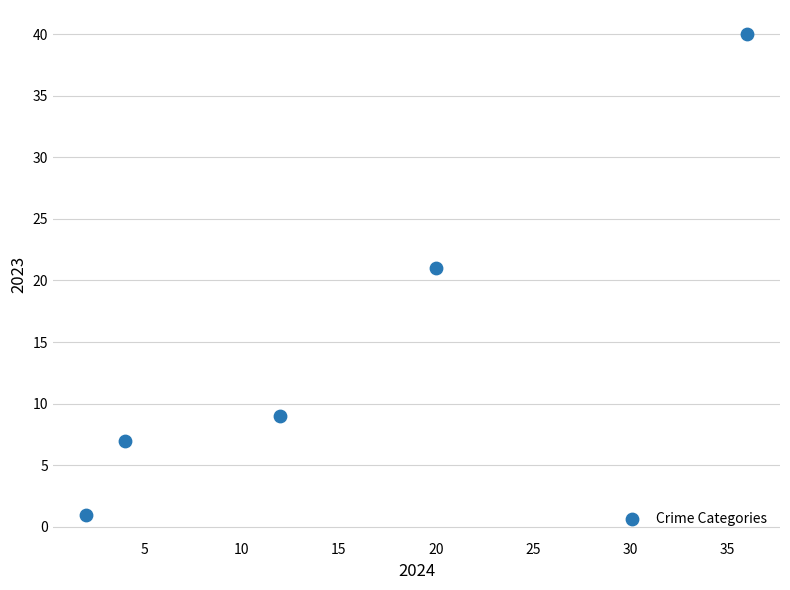

What is the range of X values (max minus min)?

34